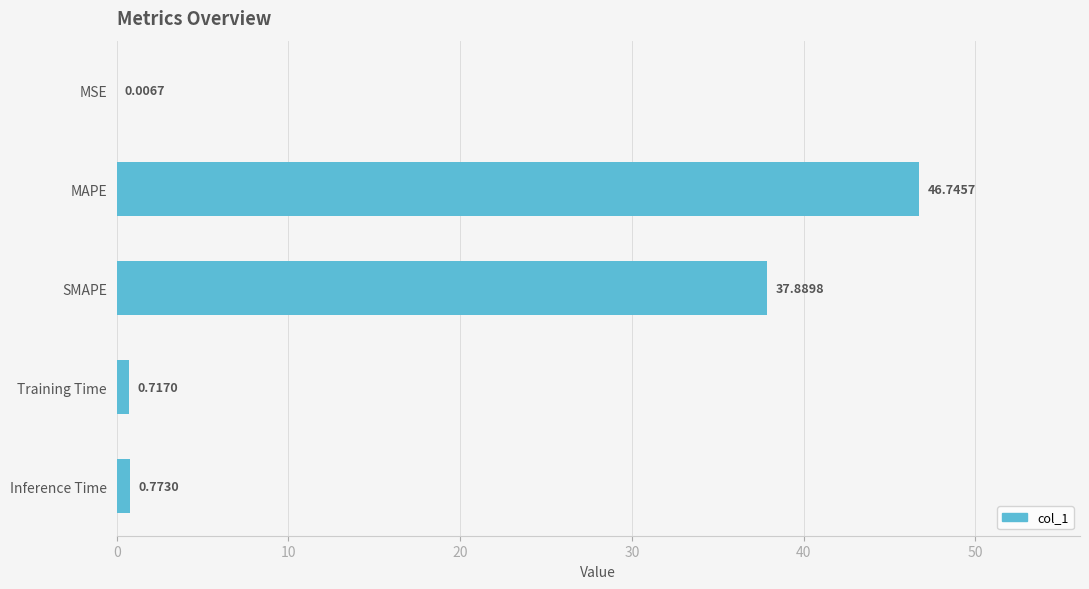

Where is the data nearest to the value 23?

SMAPE